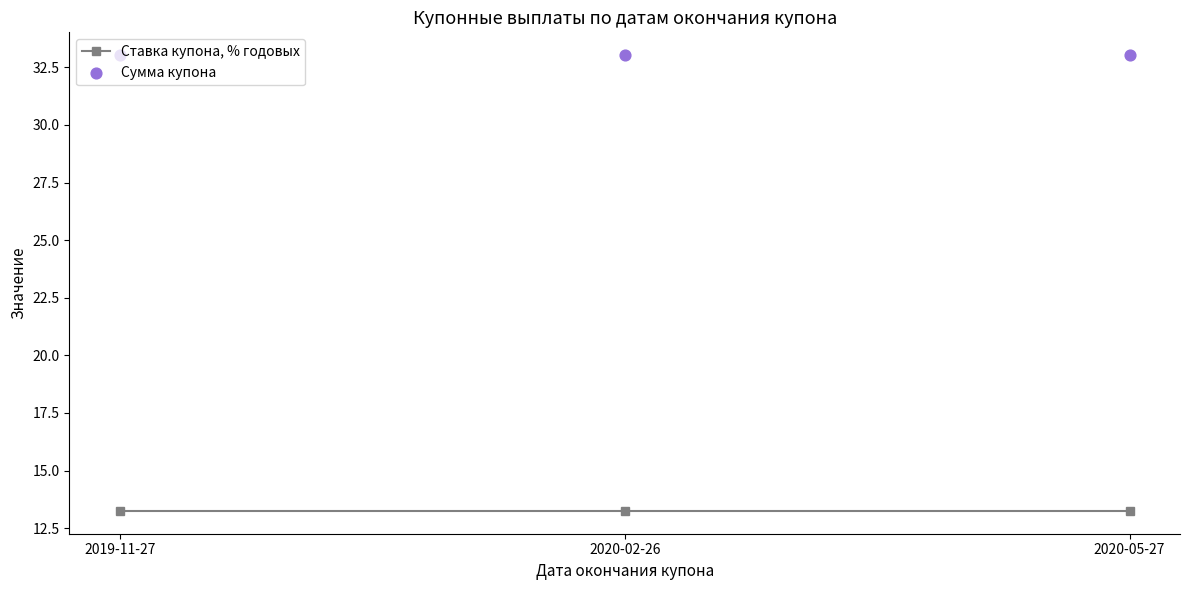

Which series has the largest total across all categories?

Сумма купона